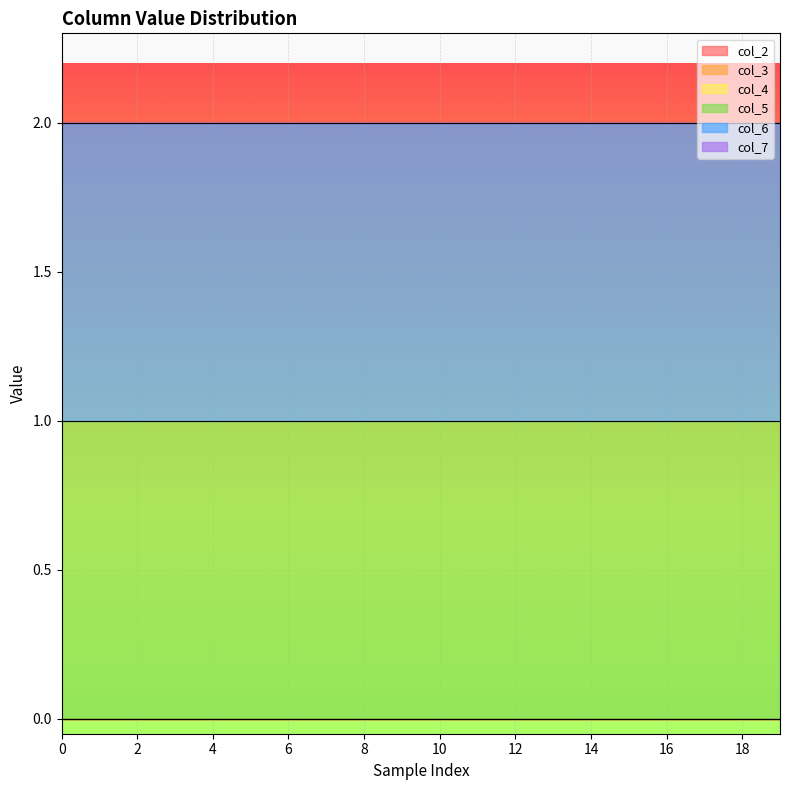

True or false: col_2 and col_6 cross at least once.

False